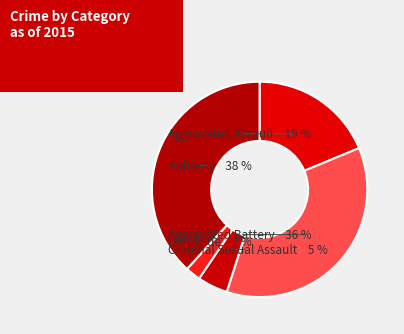

To the nearest percent, what is the difference between the Robbery and Homicide slice percentages?

36%